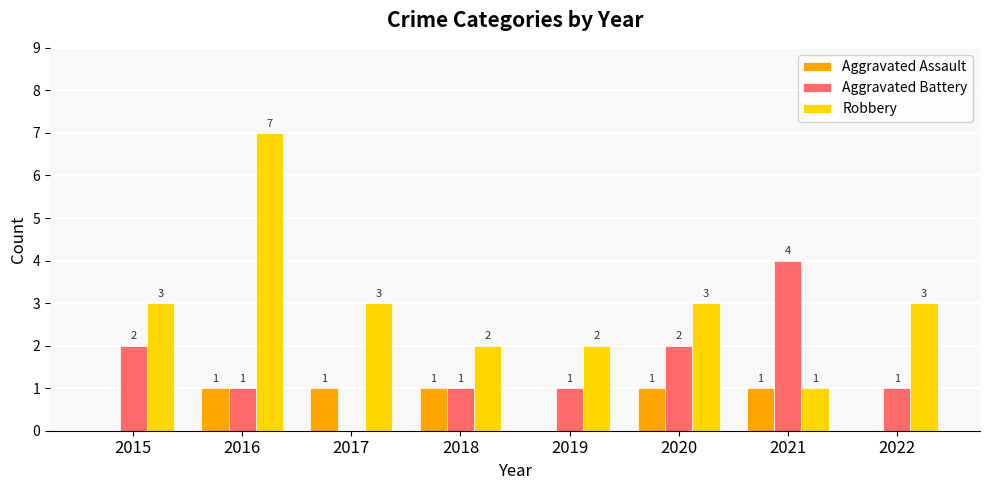

How many categories are shown in the chart?

8